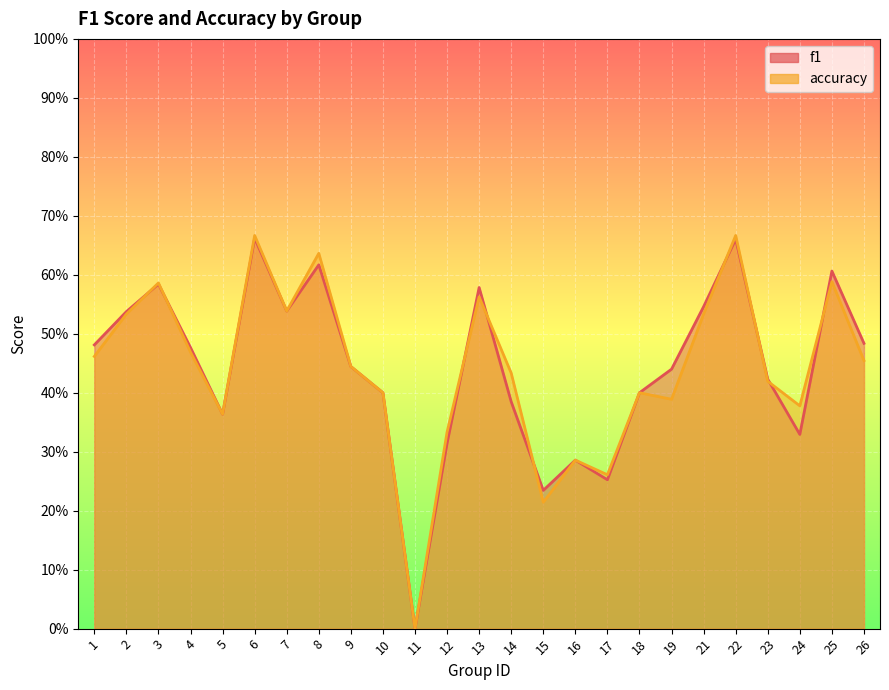

What is the value of the accuracy point at the 25th from the left?

0.5